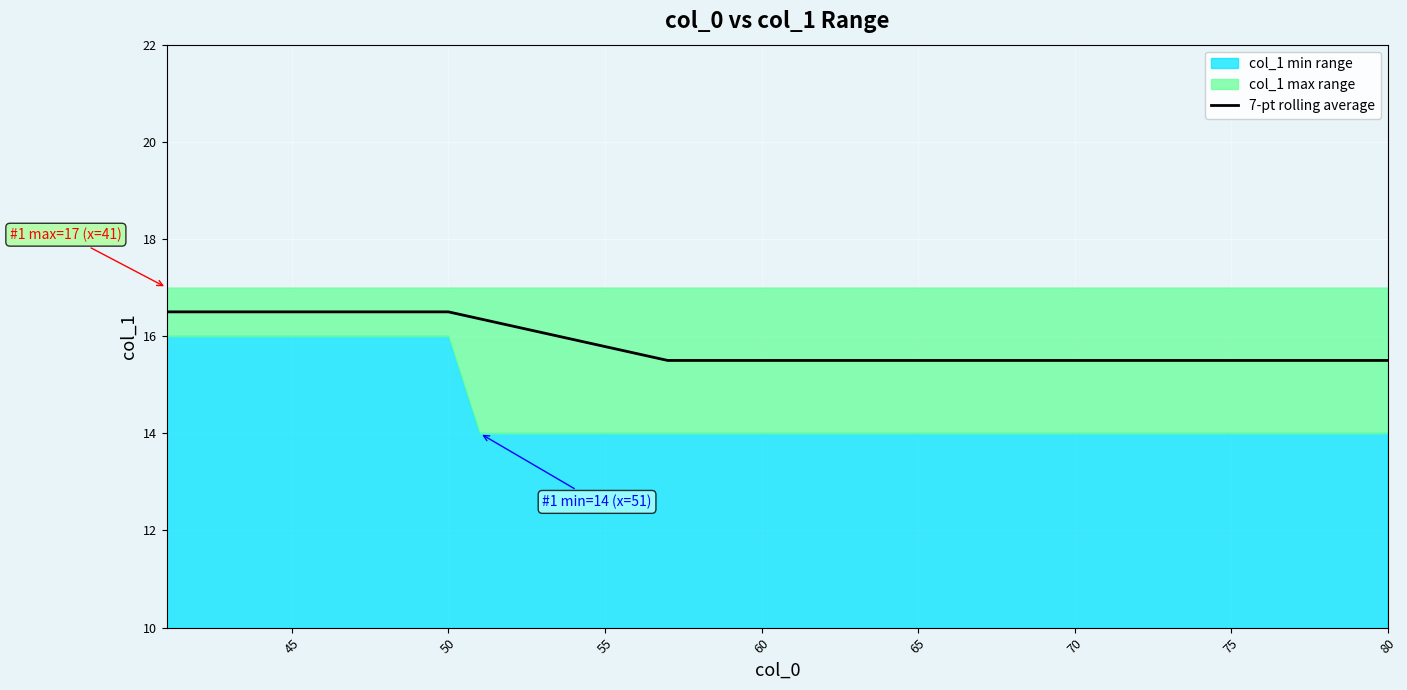

What is the difference between the maximum and minimum values?

1.0